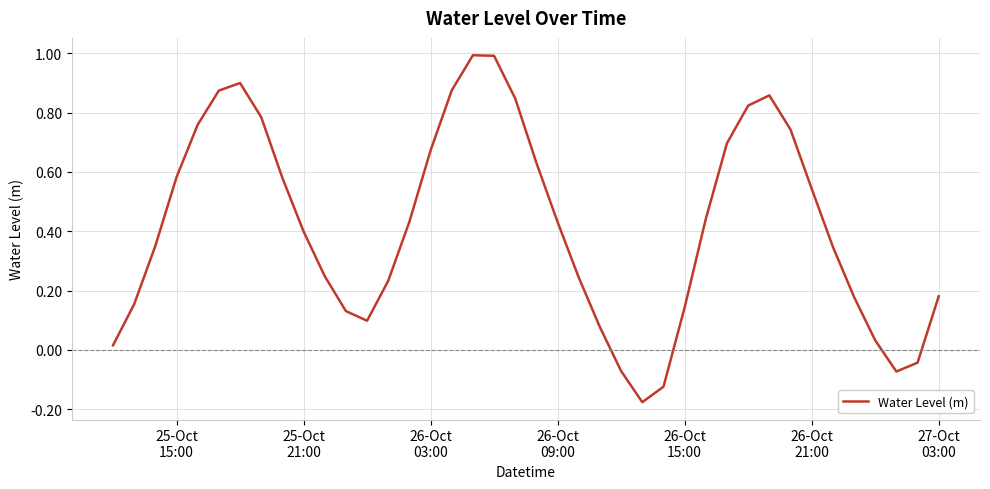

What is the greatest value displayed?

1.0